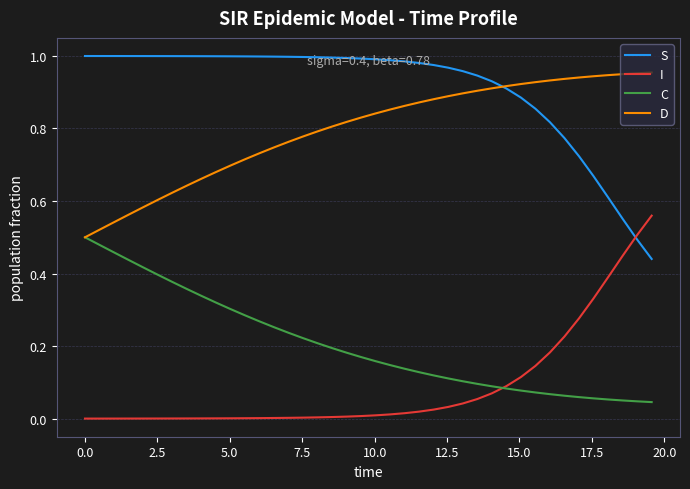

True or false: D and I cross at least once.

False